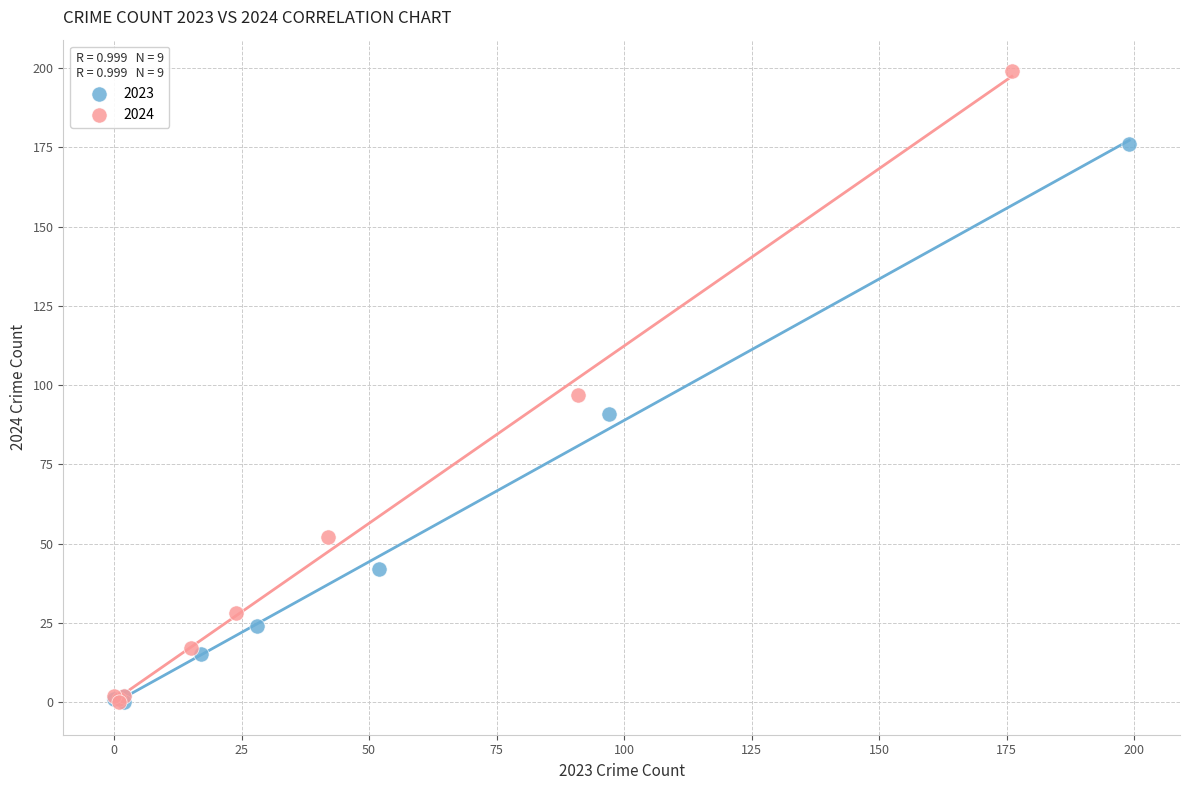

Which series has the widest spread of Y values?

2024